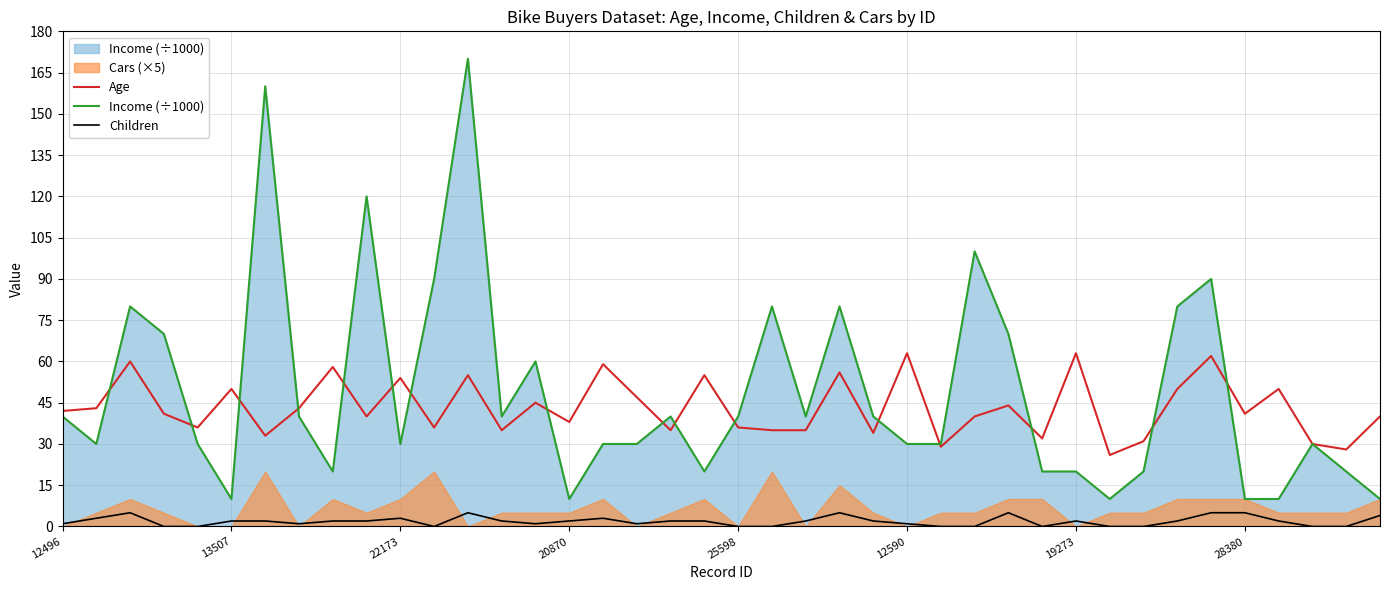

True or false: Income (÷1000) has a value of 126 at 34.

False